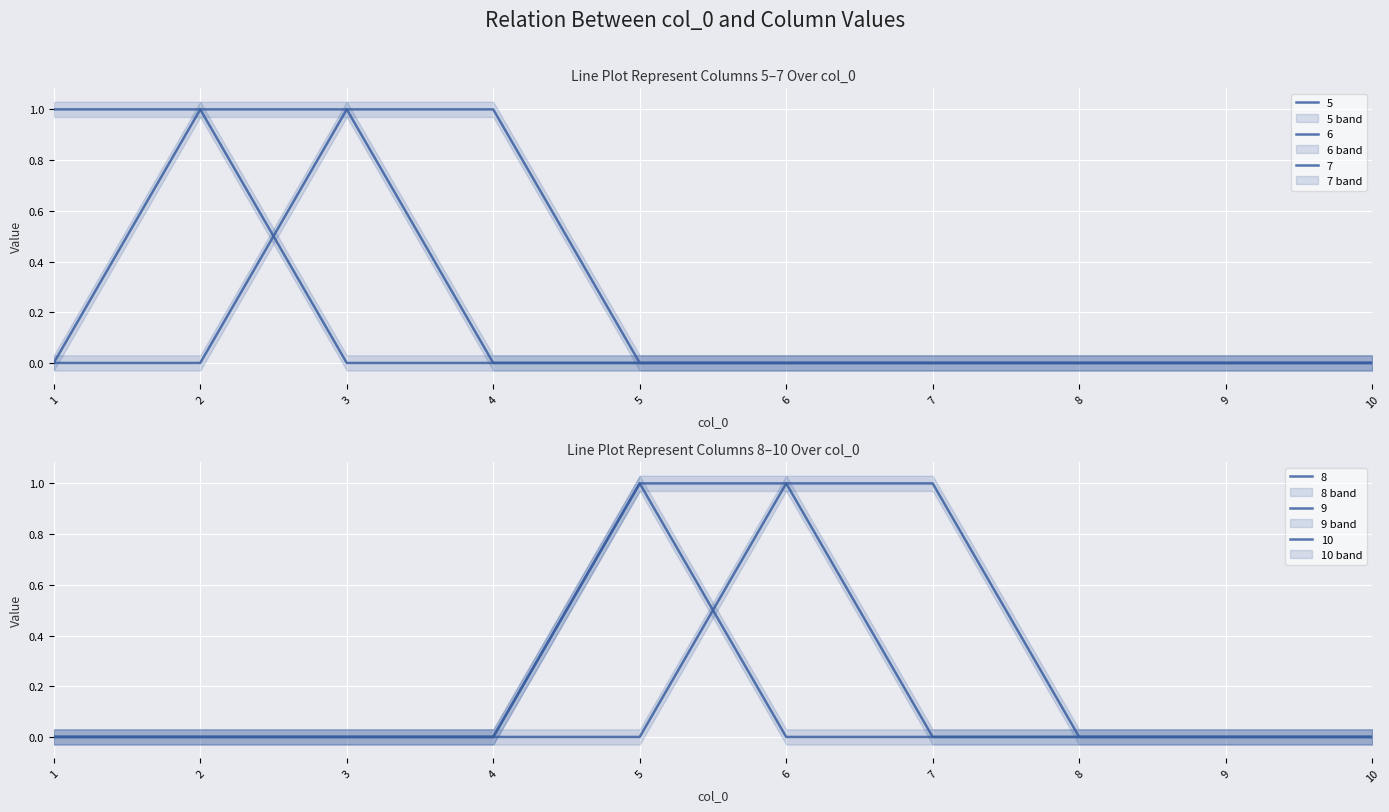

Count the 9 values in the range 0 to 1.

10